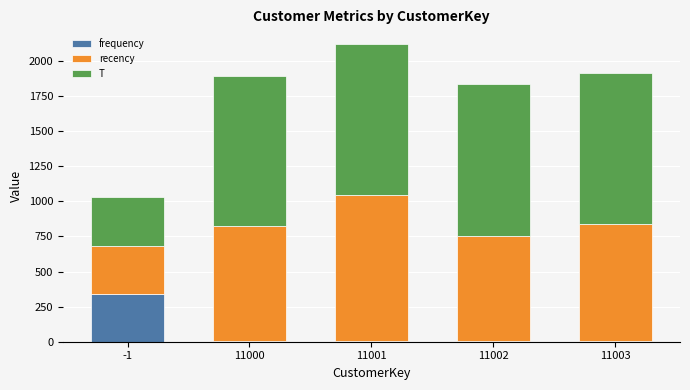

What is the maximum value for frequency?

340